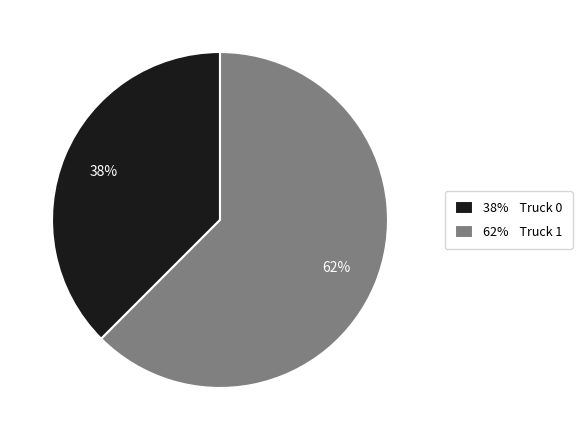

Which slice is the smallest?

38% Truck 0